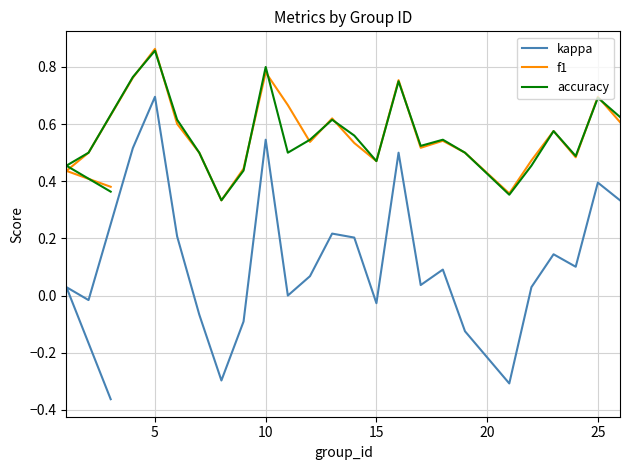

True or false: kappa and f1 intersect in this chart.

False